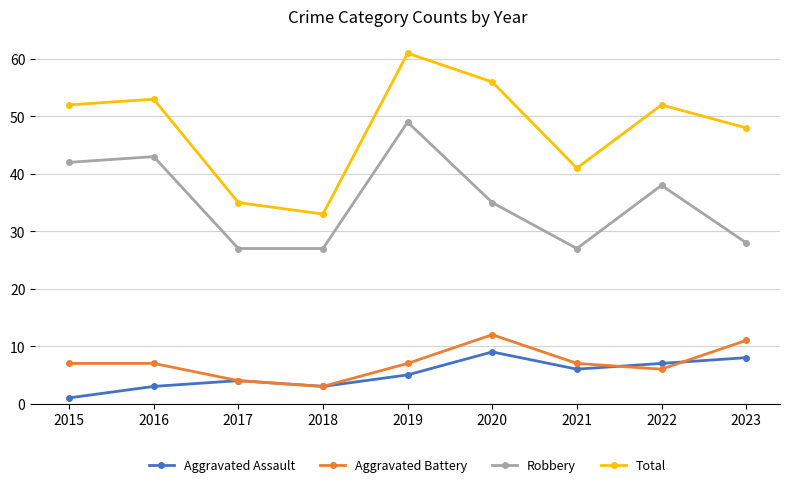

What is the sum of all Robbery values?

316